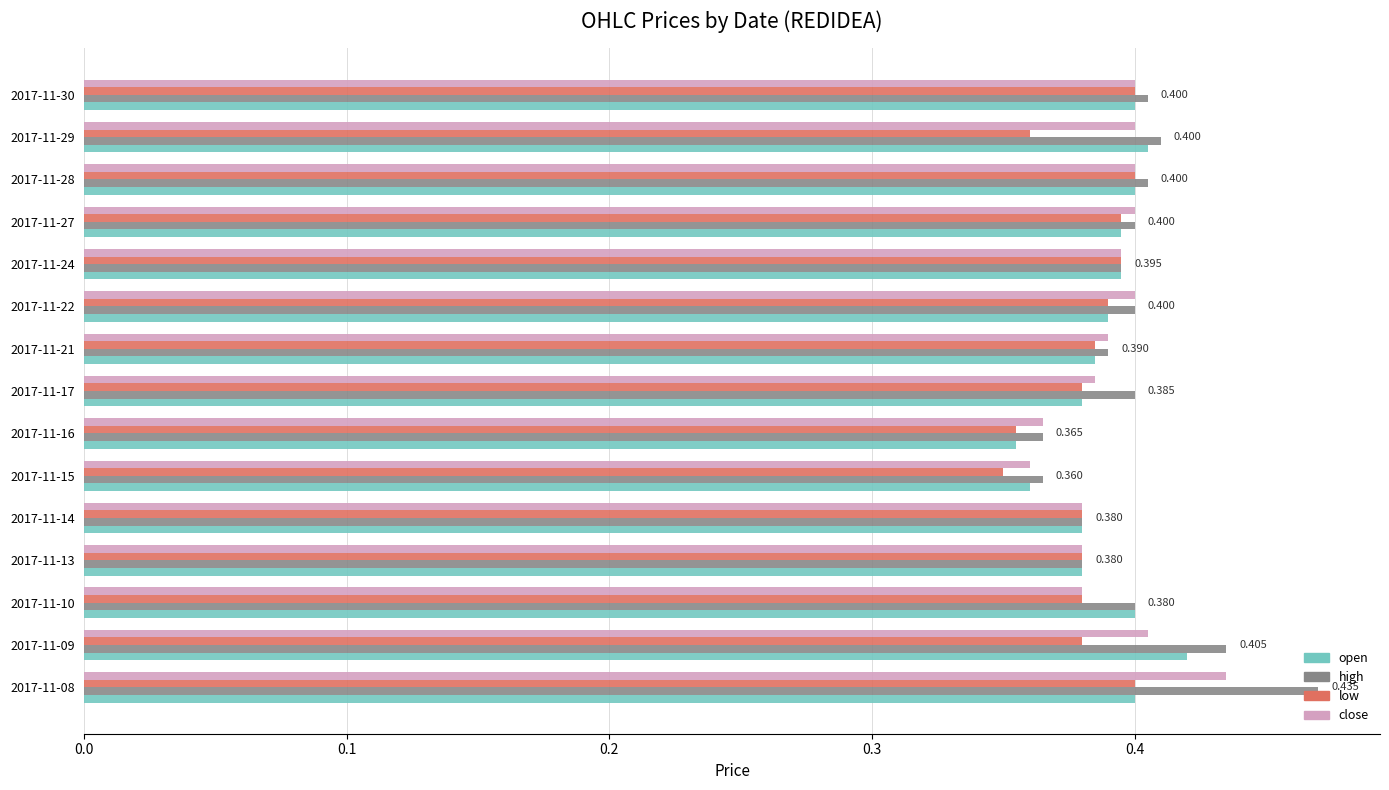

Which series has the widest spread of values?

high